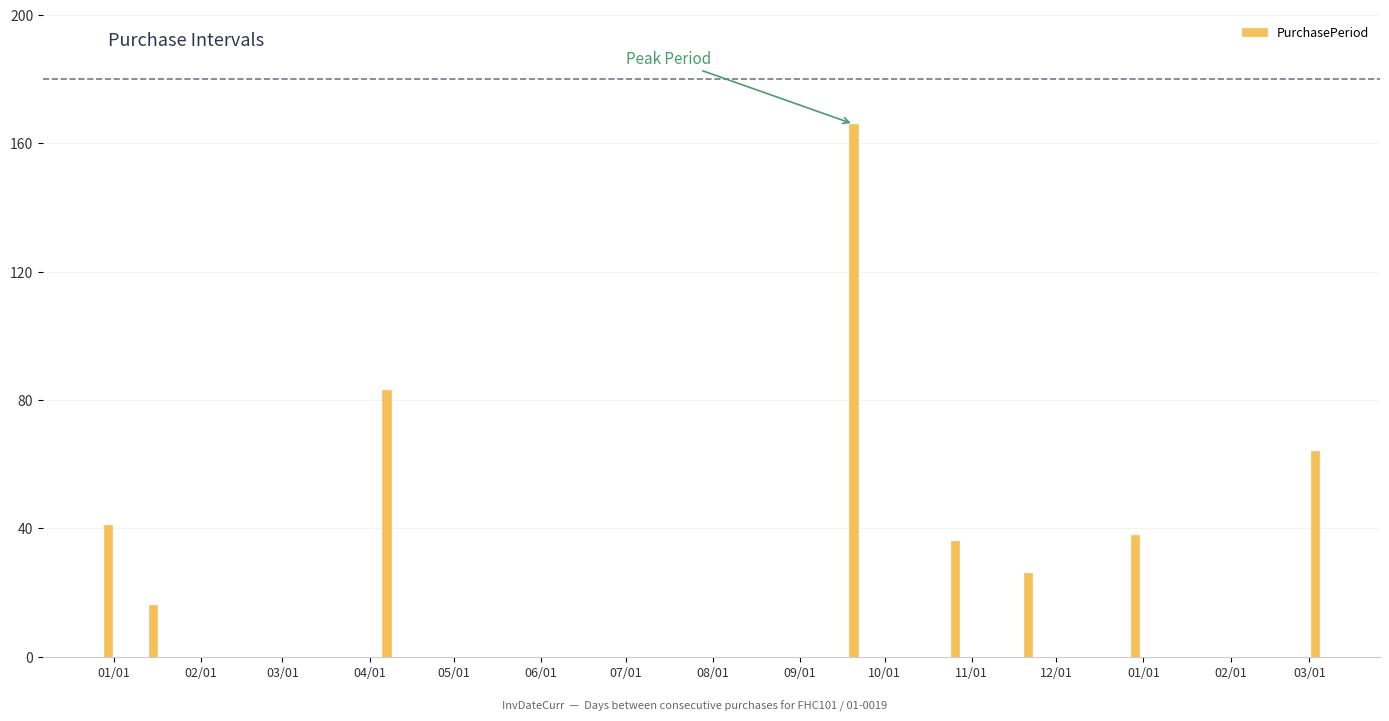

Which label corresponds to the smallest value in the chart?

2016-01-15